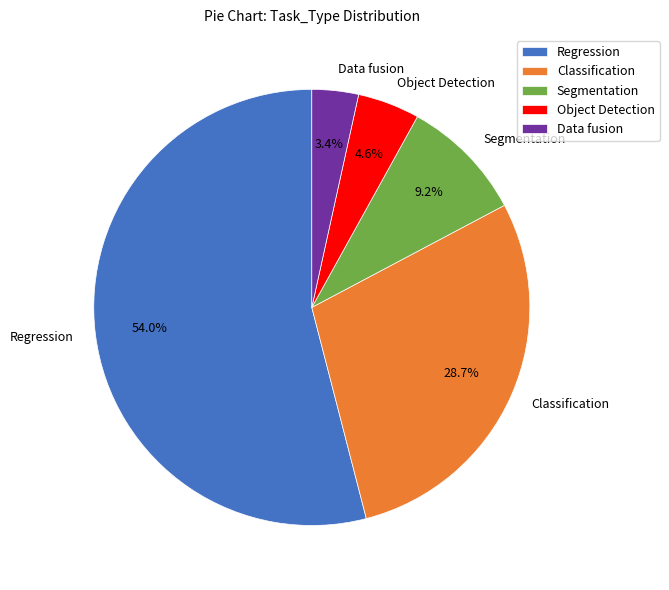

How many slices are in this pie chart?

5